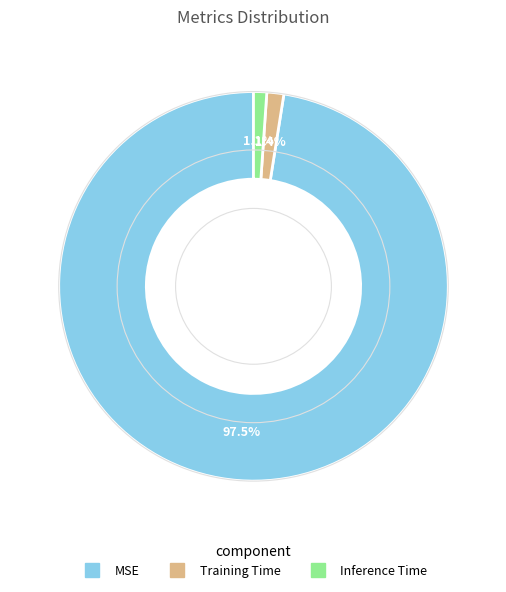

Is Inference Time the majority of the pie?

No